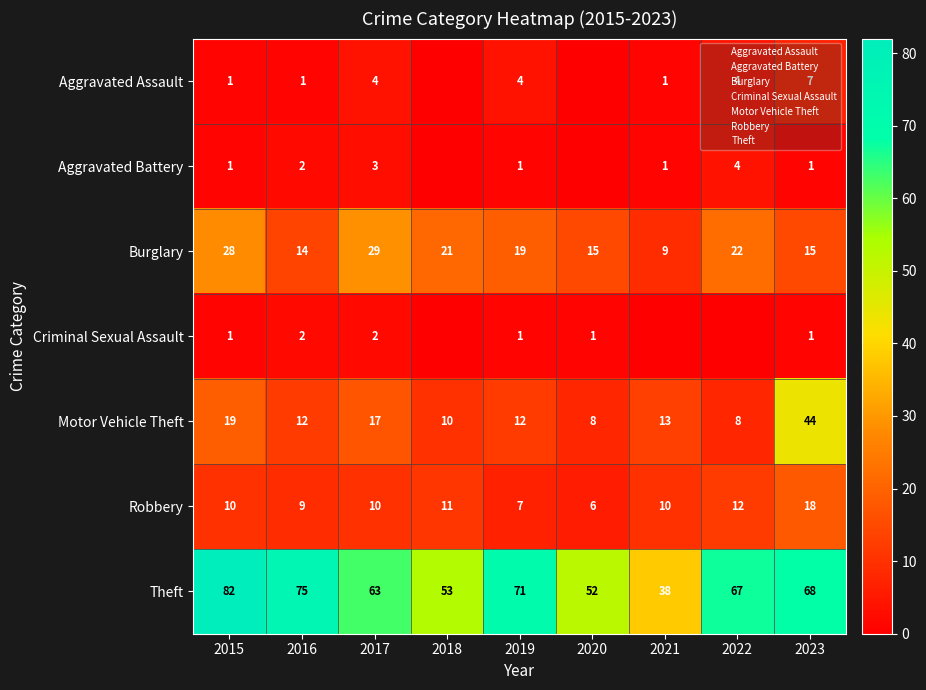

What is the difference between the Theft values at 2023 and 2019?

3